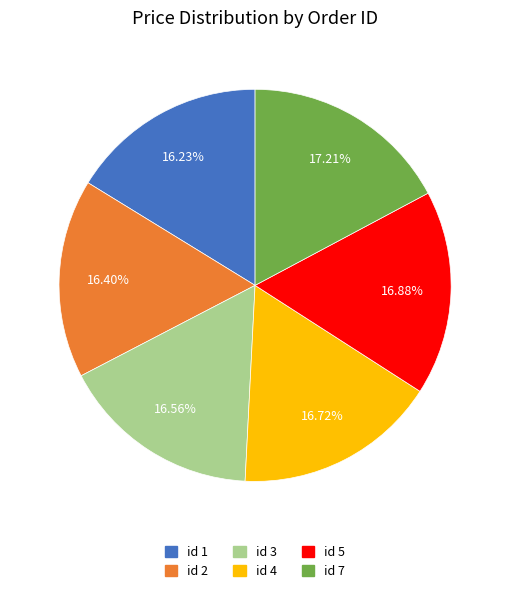

Does any single category account for the majority?

No